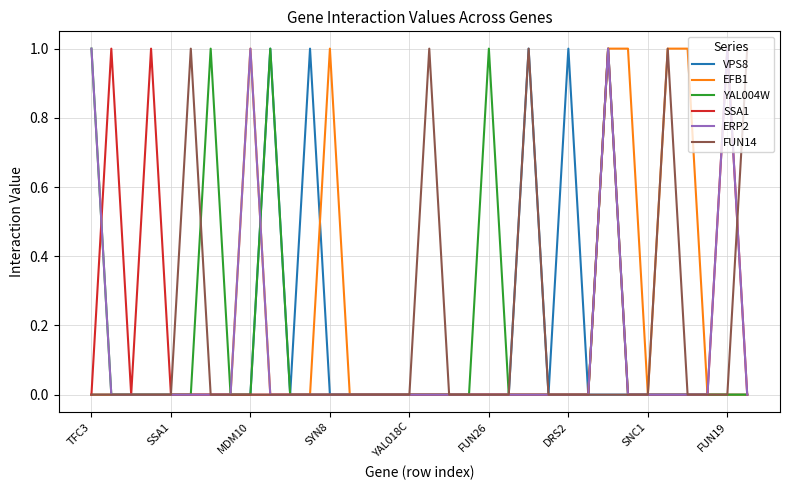

What are all the series names shown in the legend?

VPS8, EFB1, YAL004W, SSA1, ERP2, FUN14